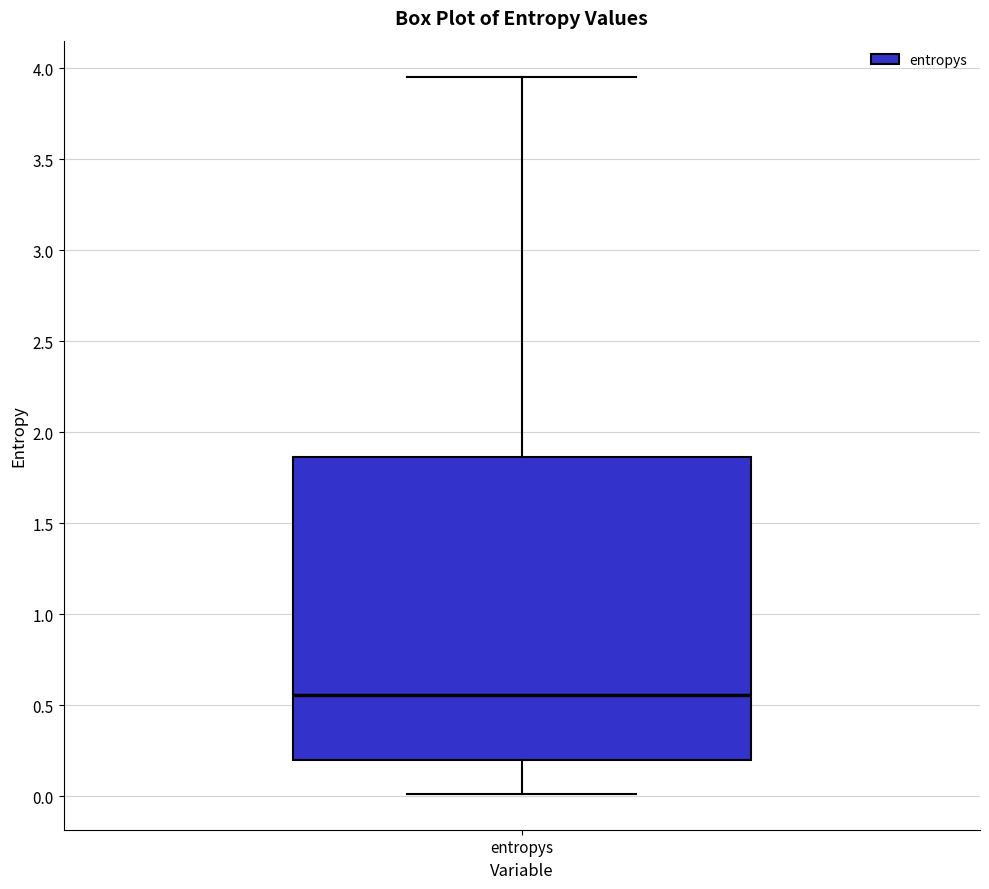

Transcribe this box plot: give where the median line is, the range the box spans, and where the two whiskers end, as read against the y-axis. The values are not printed on the chart, so give them approximately, as read against the axis.

median 0.55, box 0.20 to 1.85, whiskers 0.00 to 3.95